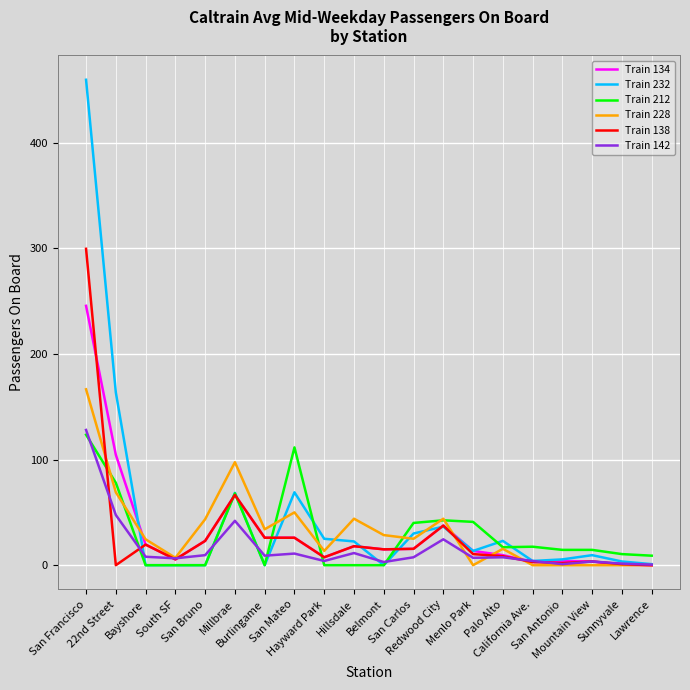

Count the number of data series in this chart.

6